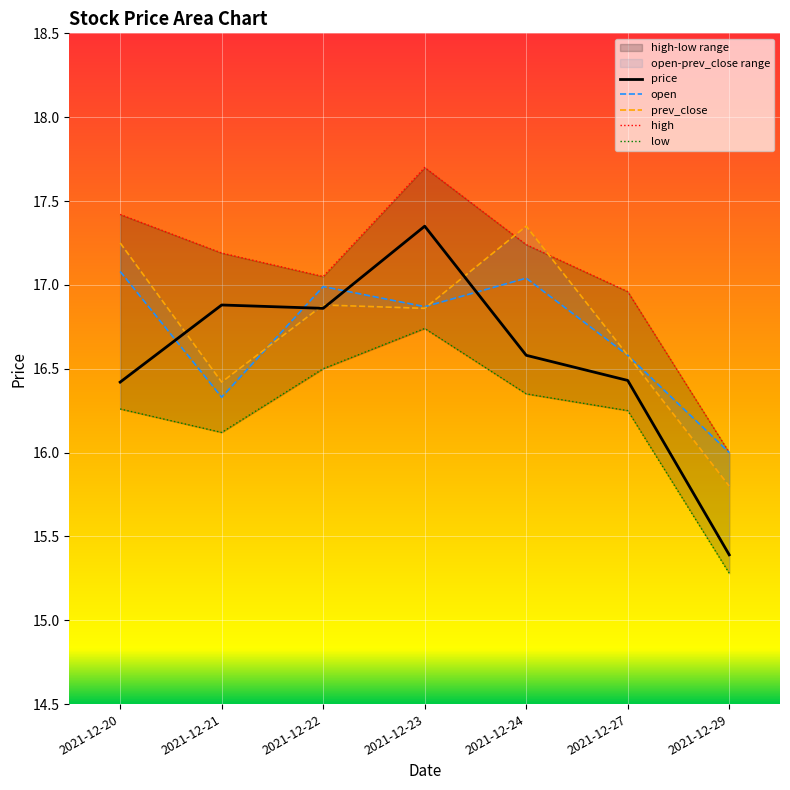

What is the value of the price point at the 4th from the left?

17.4